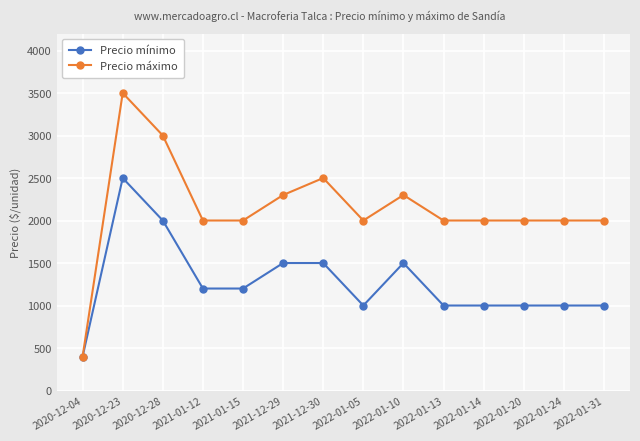

What is the average value of the Precio máximo series?

2143